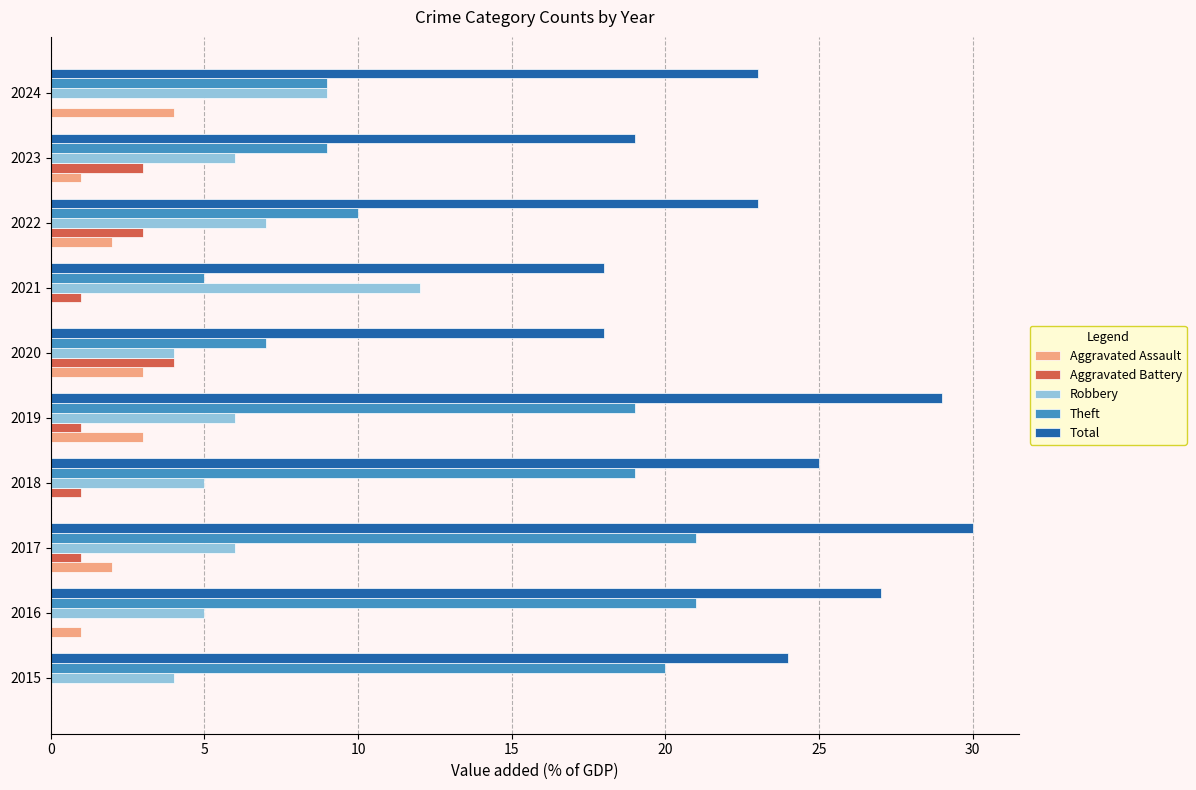

Between 2015 and 2016, which series saw the biggest shift?

Total